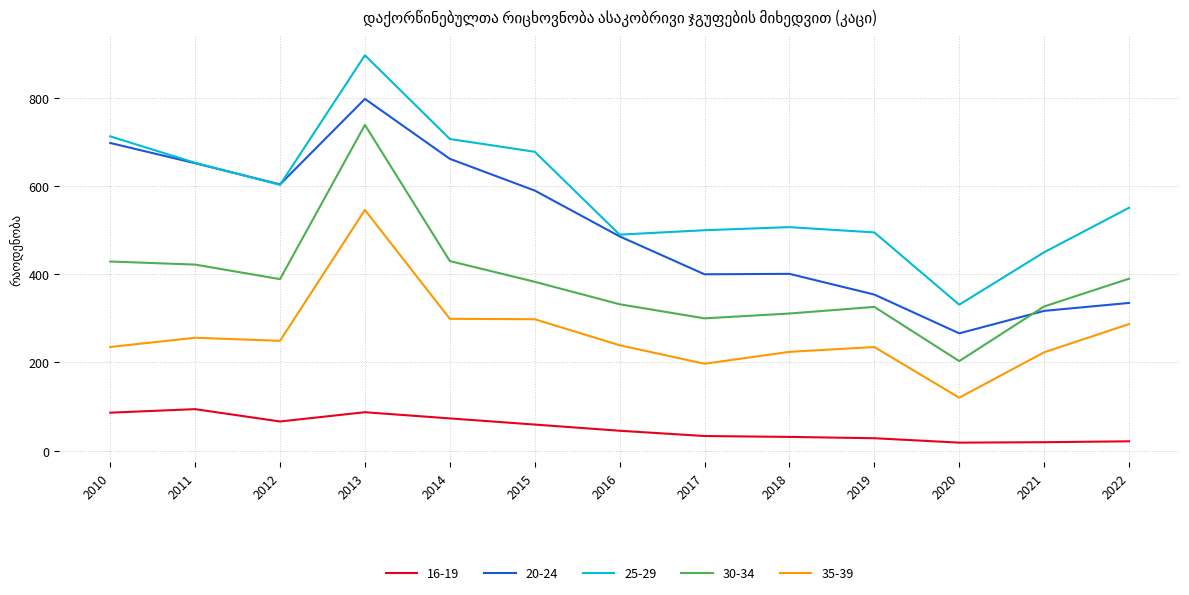

True or false: 35-39 has more than 1 points higher than both neighbors.

True